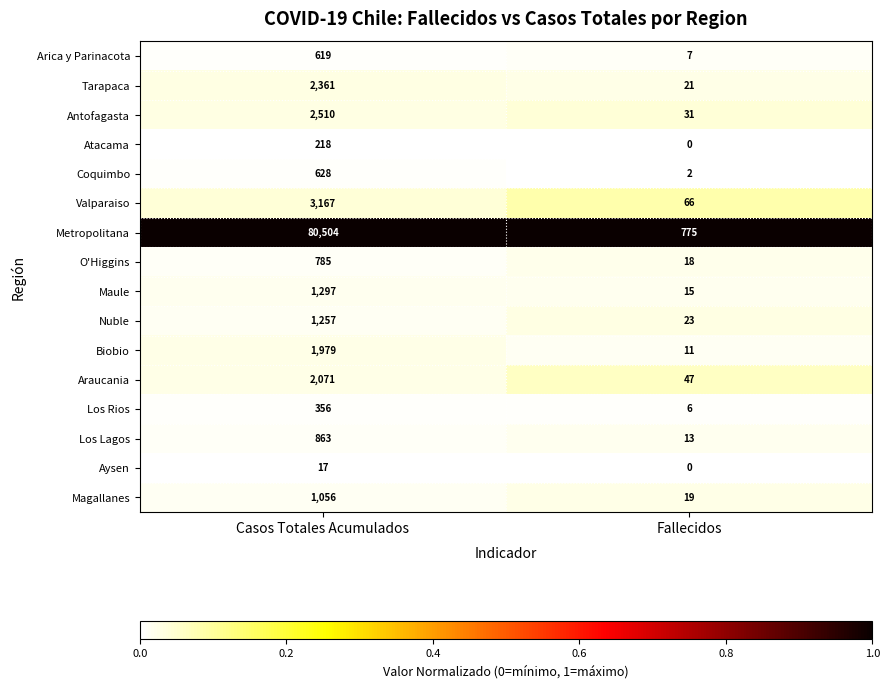

Which category has the highest value across all series?

Casos Totales Acumulados